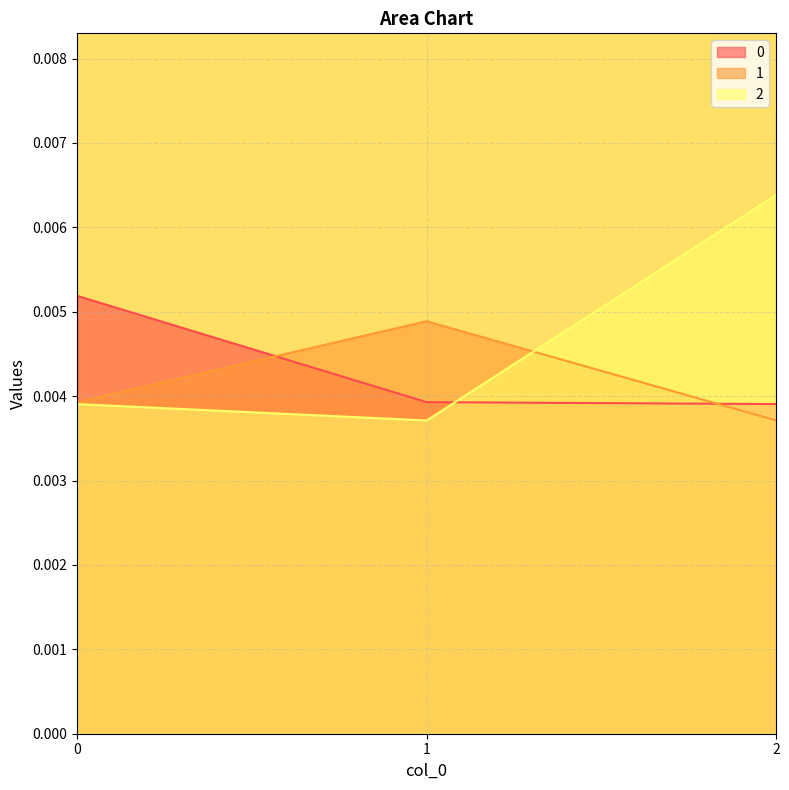

Is it true that 2 equals 0.0 at 1?

True